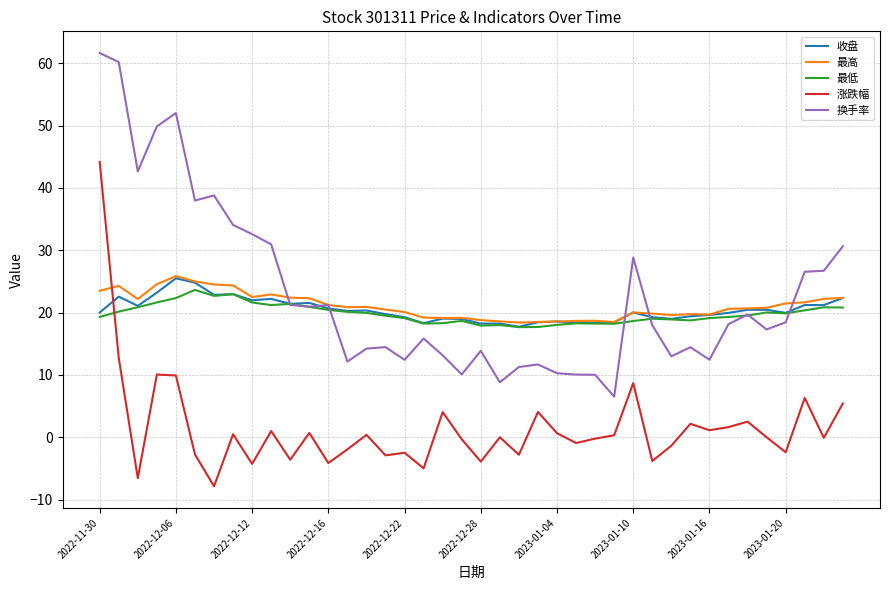

How many times do 涨跌幅 and 最低 cross each other?

1